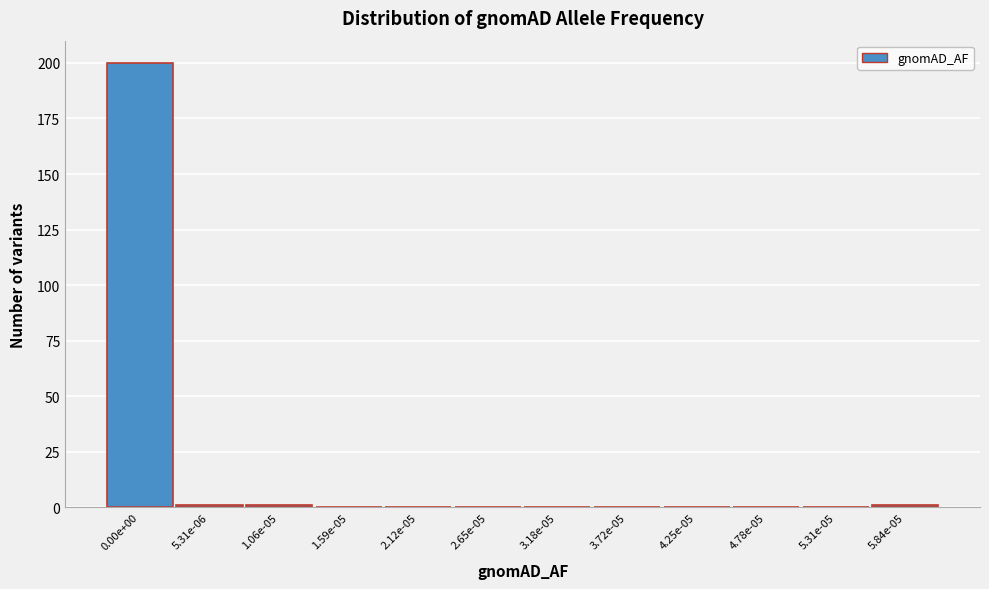

Reading right to left, list all the values displayed in this chart.

5.84e-05=1	5.31e-05=0	4.78e-05=0	4.25e-05=0	3.72e-05=0	3.18e-05=0	2.65e-05=0	2.12e-05=0	1.59e-05=0	1.06e-05=1	5.31e-06=1	0.00e+00=200